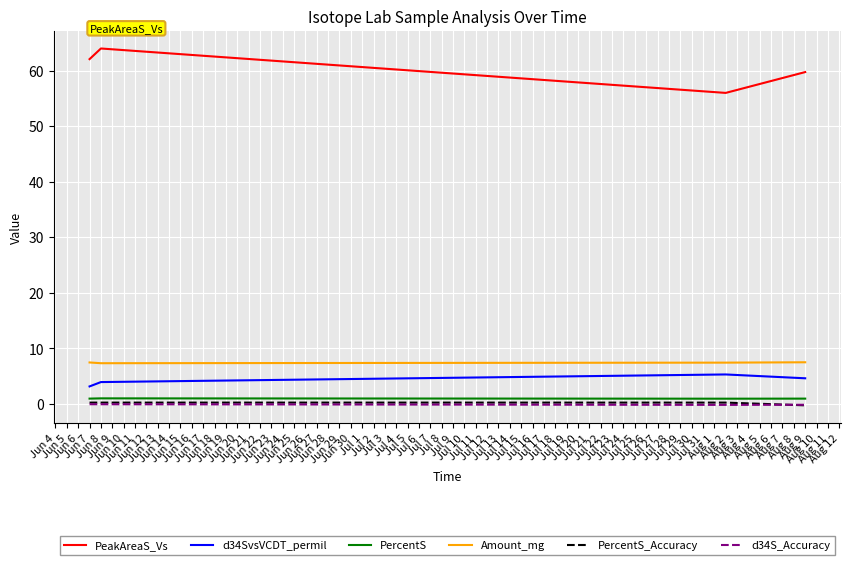

At which category does PeakAreaS_Vs reach its first local peak?

Jun 8